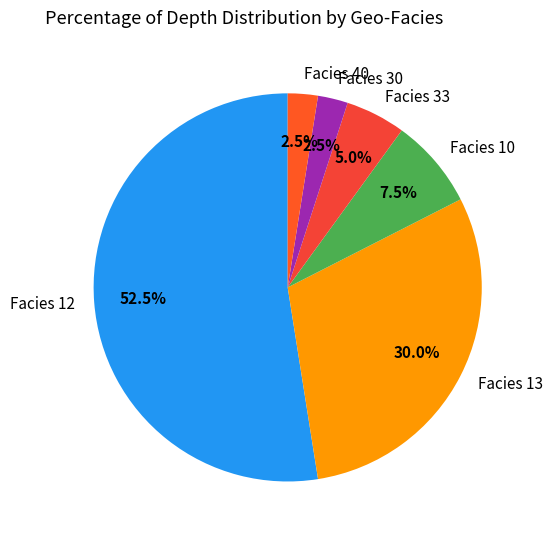

Which slice is the largest?

Facies 12